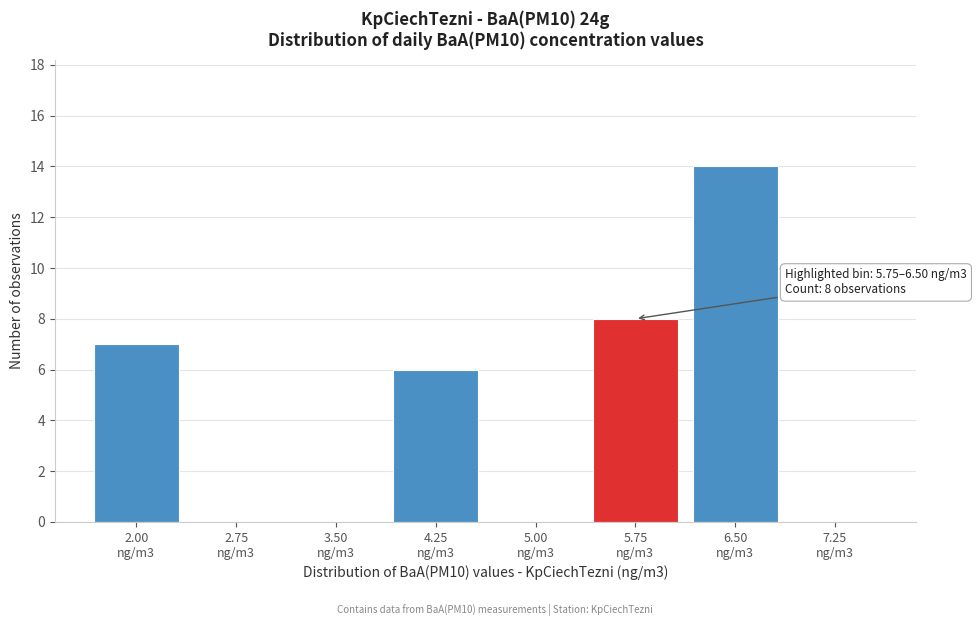

What is the greatest value displayed?

14